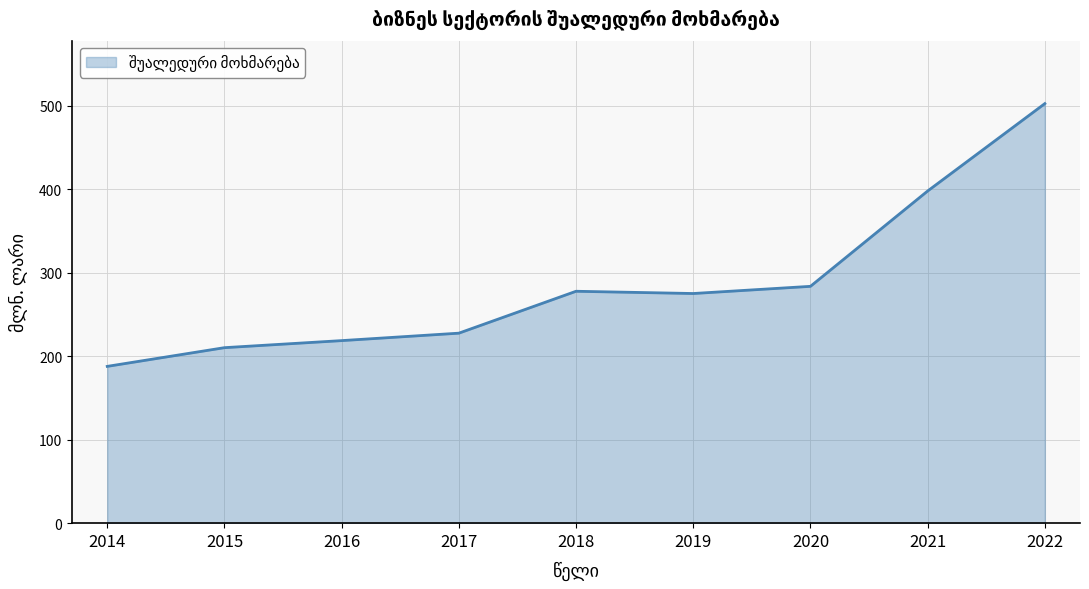

What is the maximum value shown in the chart?

502.6